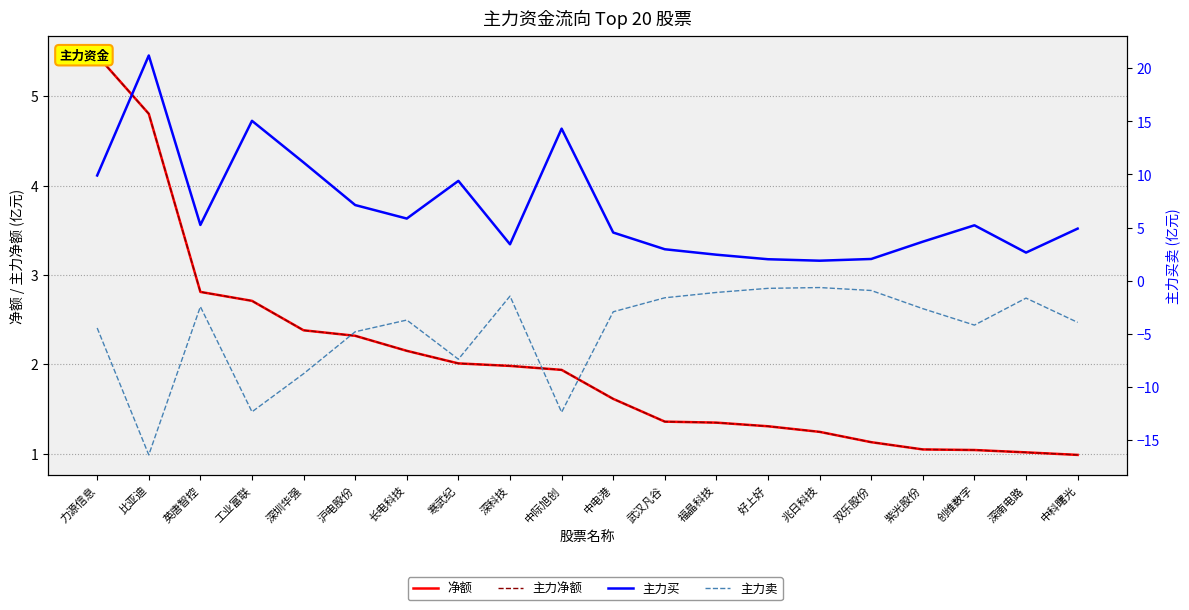

At 英唐智控, list the series in order from largest to smallest.

主力买, 净额, 主力净额, 主力卖